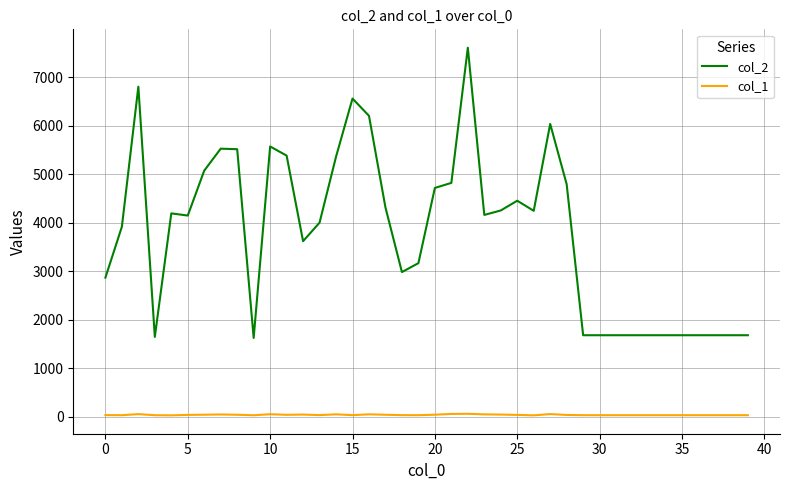

What is the maximum value shown in the chart?

7612